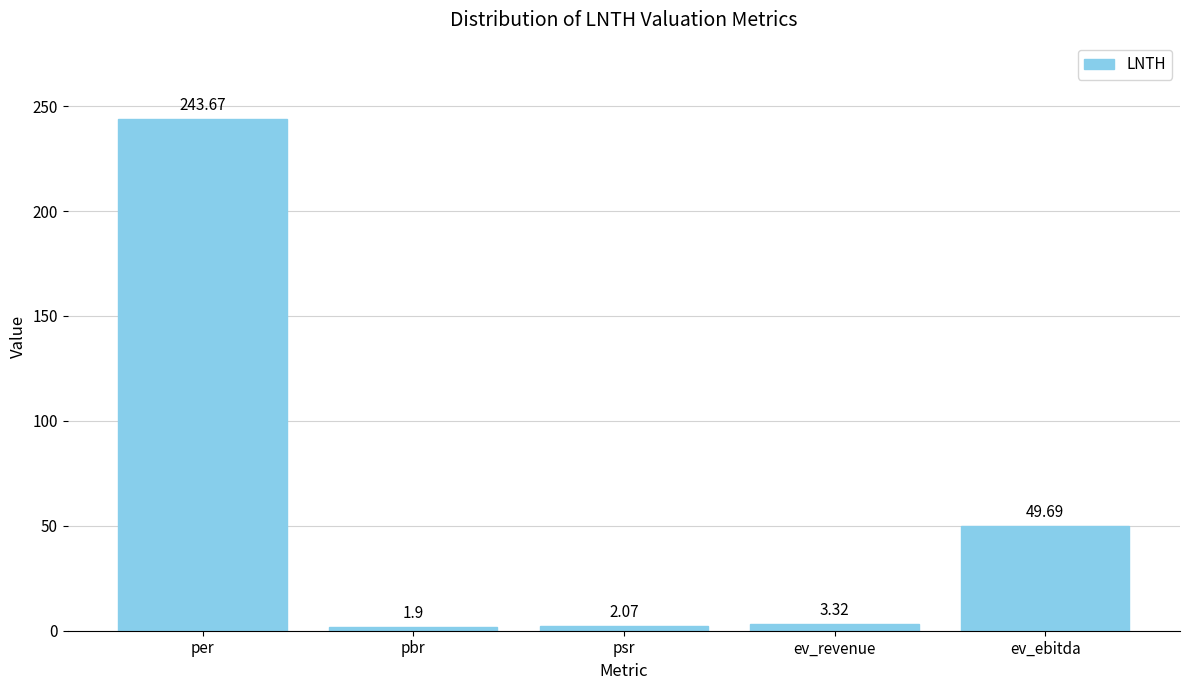

Count the number of data series in this chart.

1